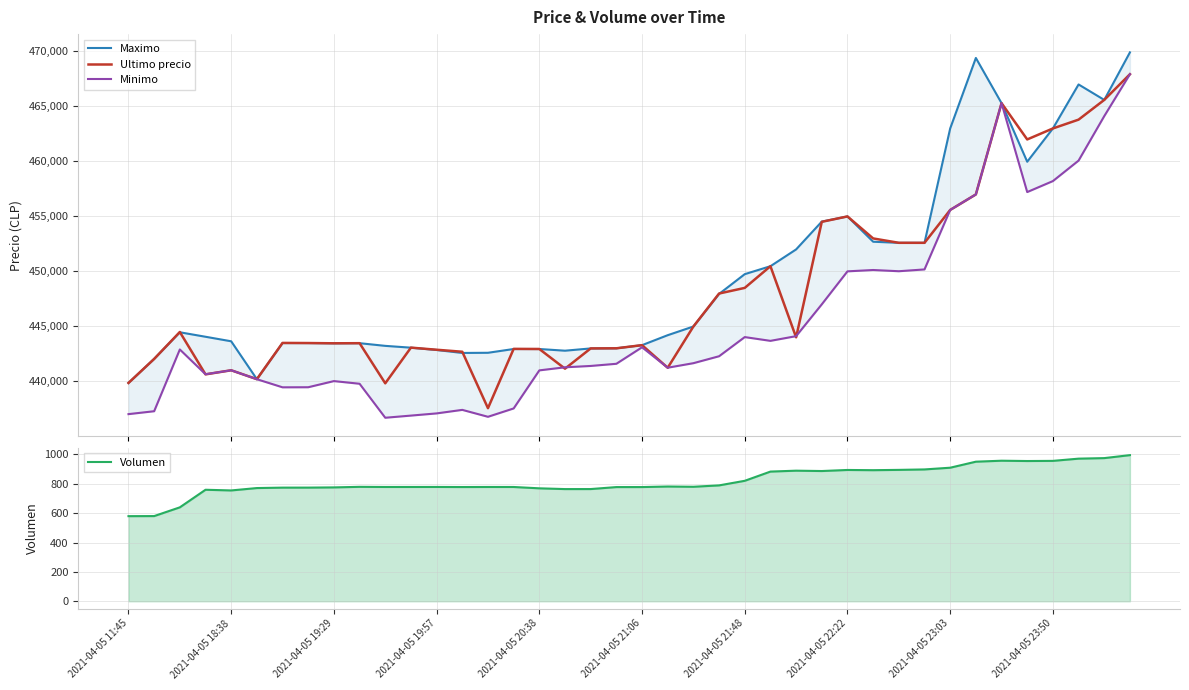

Between 18 and 10, which is larger?

10